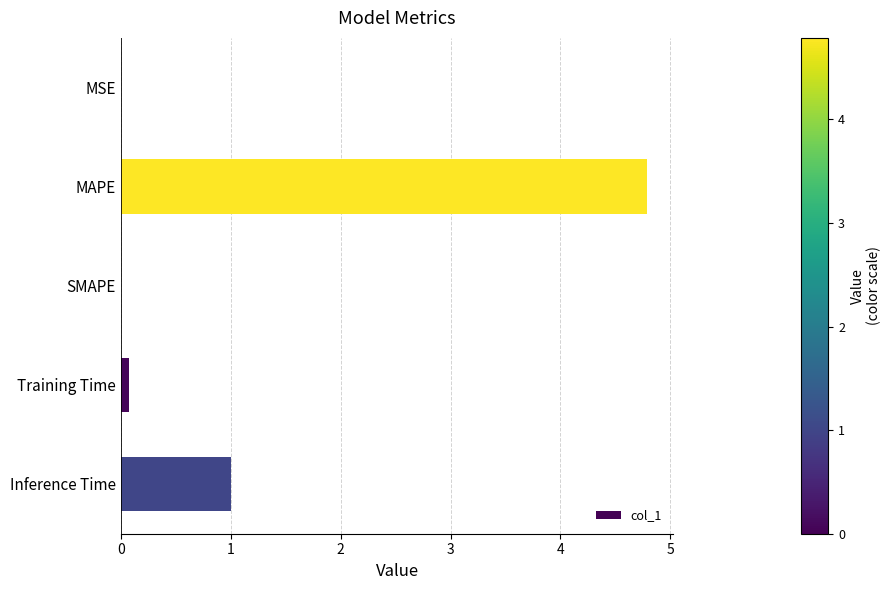

Is it true that the value at SMAPE is 1.5?

False